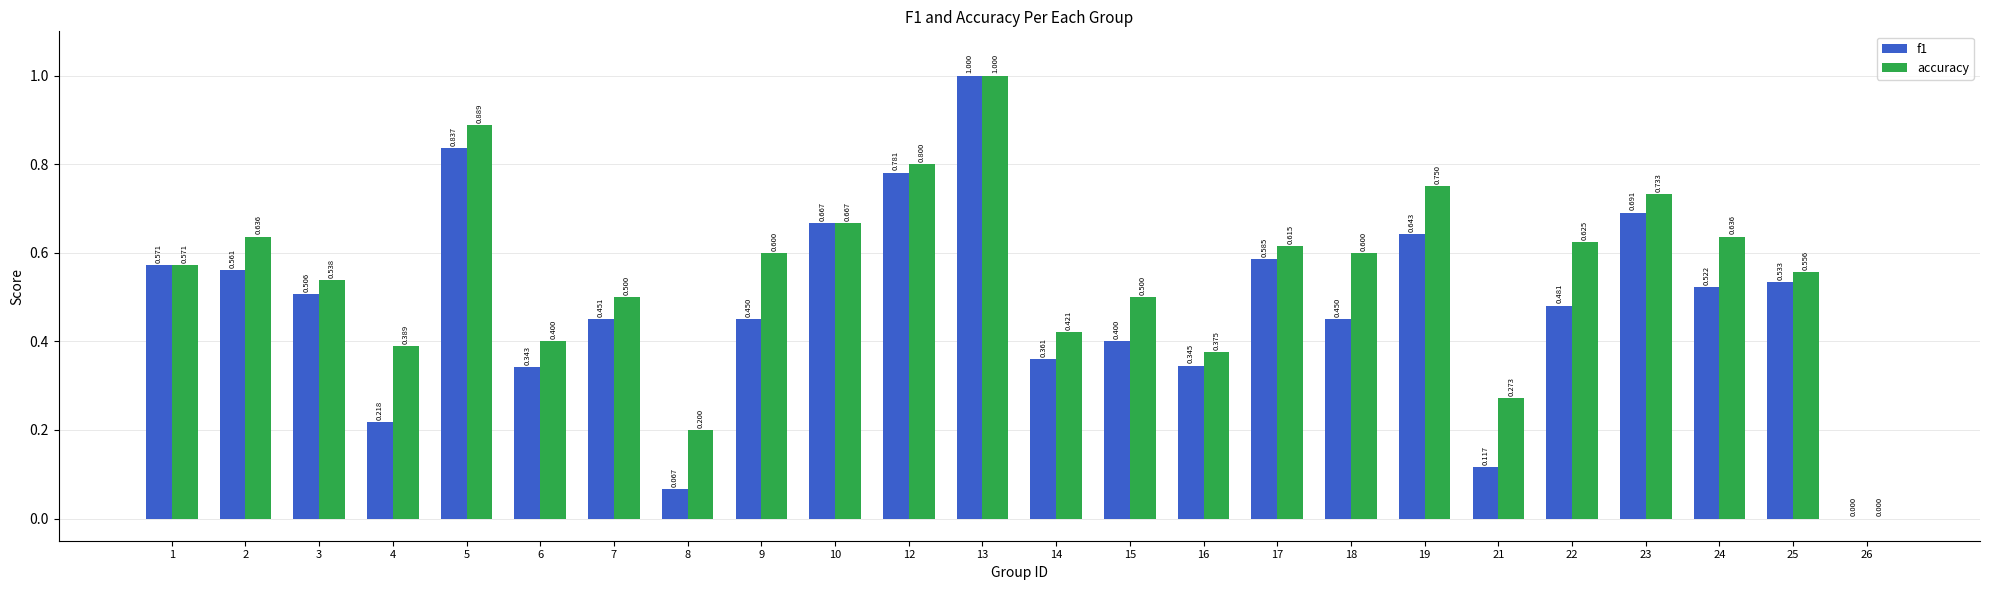

Is the value of f1 at 2 greater than the value of accuracy at 23?

No